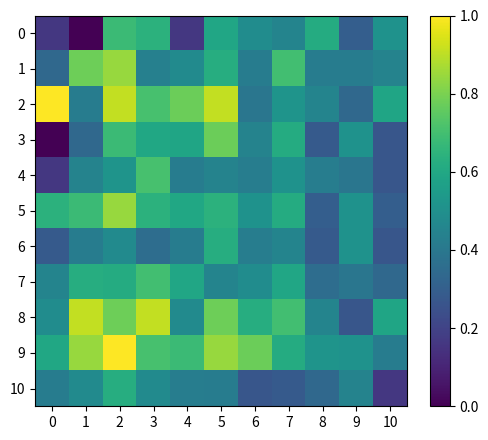

Reading left to right, what are all the values shown in this chart?

0: 0=0.2	1=0.0	2=0.7	3=0.6	4=0.2	5=0.6	6=0.5	7=0.4	8=0.6	9=0.3	10=0.5
1: 0=0.3	1=0.8	2=0.8	3=0.4	4=0.5	5=0.6	6=0.4	7=0.7	8=0.4	9=0.4	10=0.4
2: 0=1.0	1=0.4	2=0.9	3=0.7	4=0.8	5=0.9	6=0.4	7=0.5	8=0.4	9=0.3	10=0.6
3: 0=0.0	1=0.3	2=0.7	3=0.6	4=0.6	5=0.8	6=0.4	7=0.6	8=0.3	9=0.5	10=0.3
4: 0=0.2	1=0.4	2=0.5	3=0.7	4=0.4	5=0.4	6=0.4	7=0.5	8=0.4	9=0.4	10=0.3
5: 0=0.6	1=0.7	2=0.8	3=0.6	4=0.6	5=0.6	6=0.5	7=0.6	8=0.3	9=0.5	10=0.3
6: 0=0.3	1=0.4	2=0.5	3=0.4	4=0.4	5=0.6	6=0.4	7=0.4	8=0.3	9=0.5	10=0.3
7: 0=0.4	1=0.6	2=0.6	3=0.7	4=0.6	5=0.4	6=0.5	7=0.6	8=0.4	9=0.4	10=0.3
8: 0=0.5	1=0.9	2=0.8	3=0.9	4=0.5	5=0.8	6=0.6	7=0.7	8=0.4	9=0.3	10=0.6
9: 0=0.6	1=0.8	2=1.0	3=0.7	4=0.7	5=0.8	6=0.8	7=0.6	8=0.5	9=0.5	10=0.4
10: 0=0.4	1=0.5	2=0.6	3=0.5	4=0.4	5=0.4	6=0.3	7=0.3	8=0.3	9=0.4	10=0.2